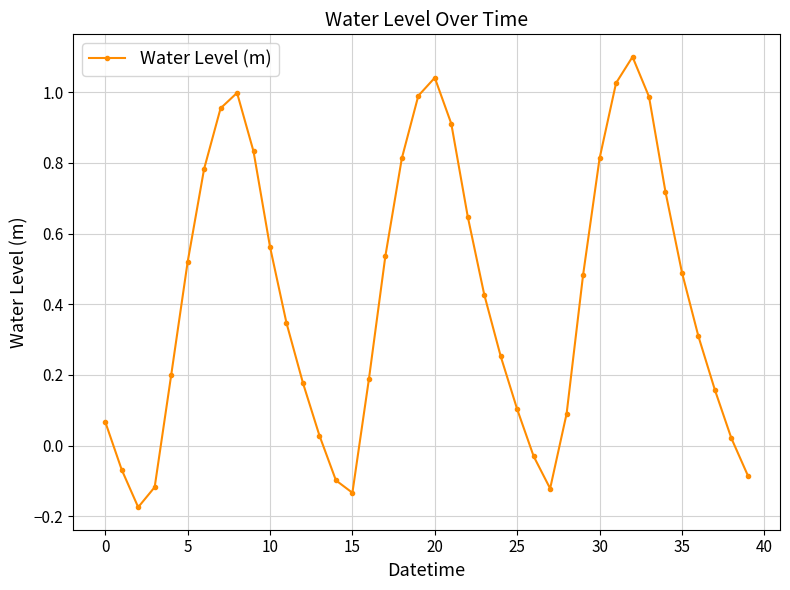

What is the maximum value shown in the chart?

1.1